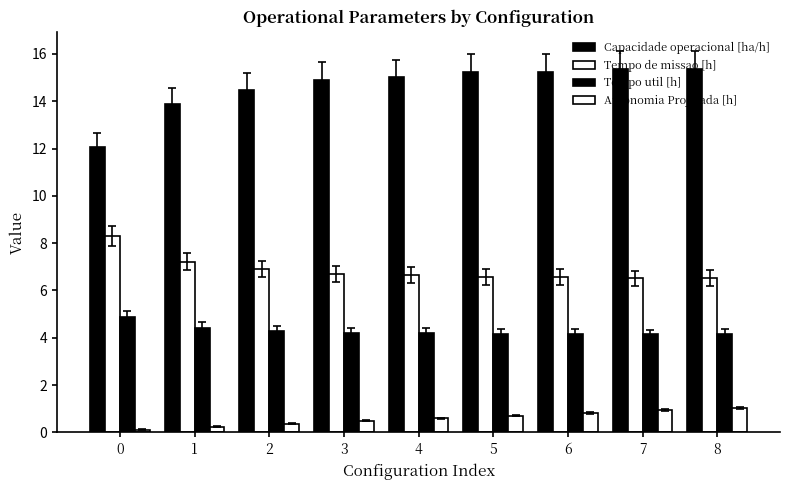

The value of Capacidade operacional [ha/h] at 6 is 15.2. True or false?

True